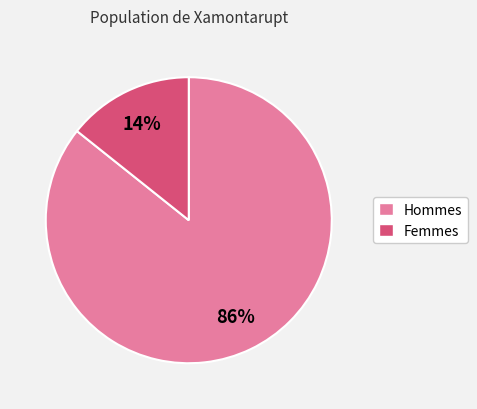

To the nearest percent, what is the average slice percentage?

50%